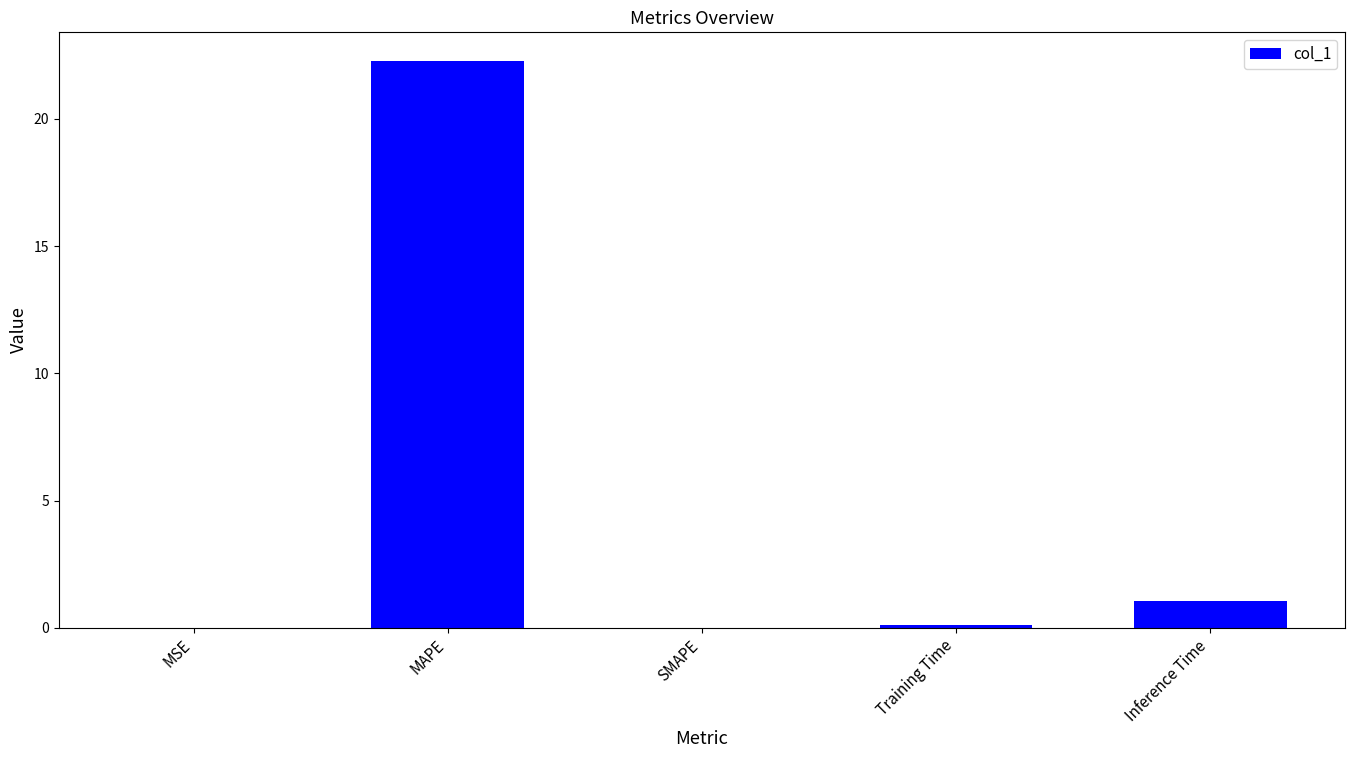

At which label is the value closest to 11?

Inference Time